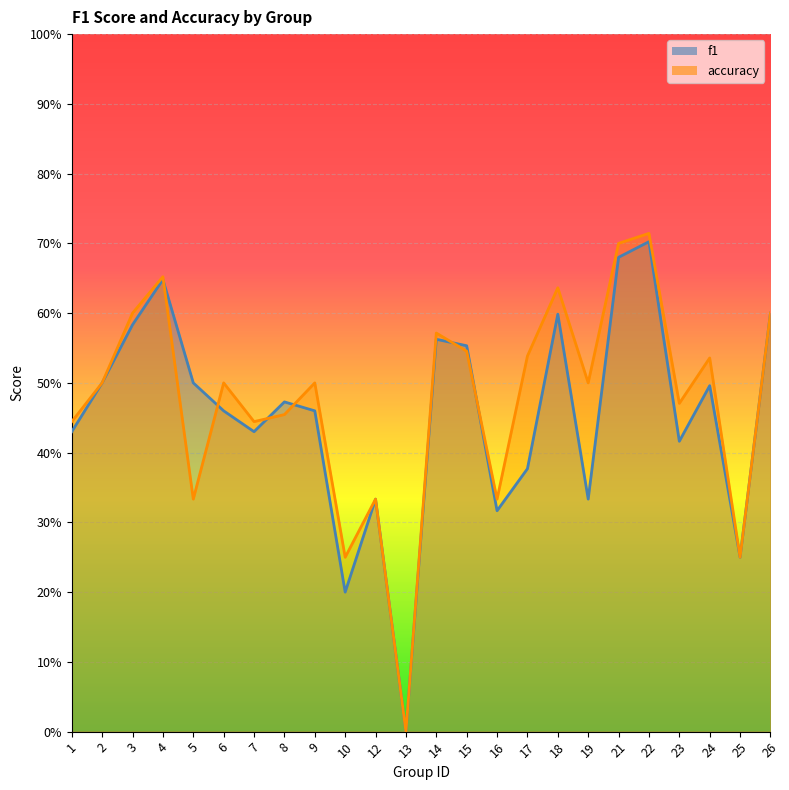

True or false: f1 has a value of 0.6 at 1.

False